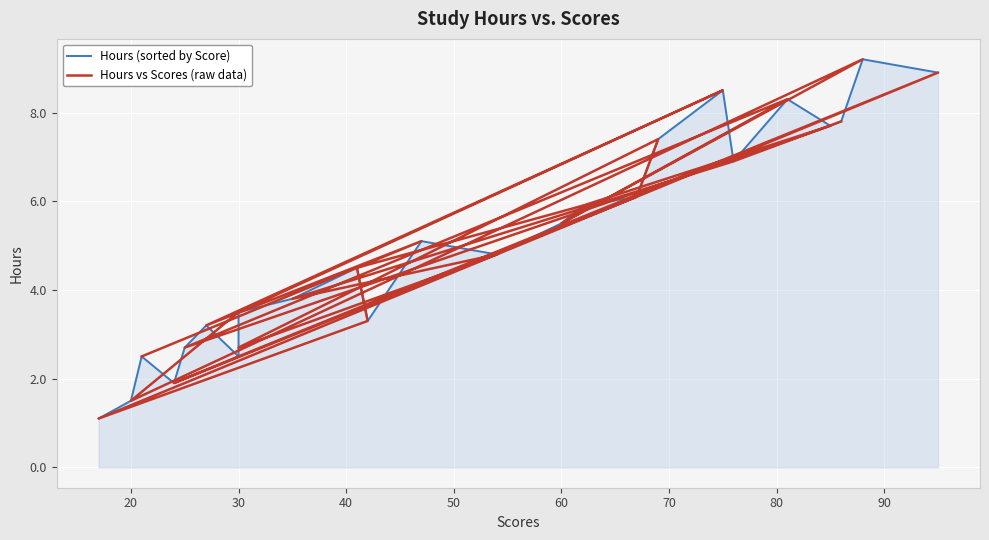

True or false: Hours (sorted by Score) has more than 2 interior local peaks.

True